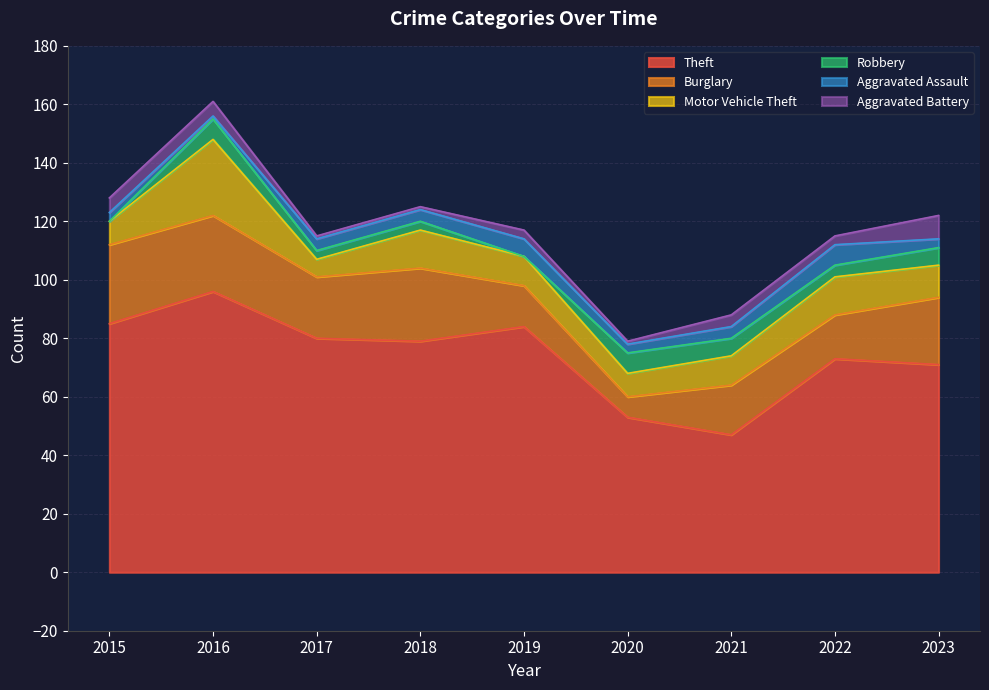

Does the chart have visible grid lines?

Yes